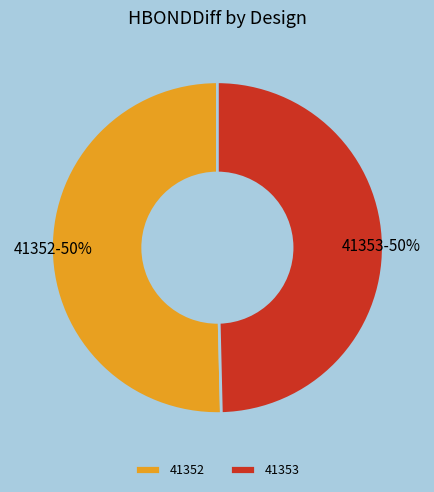

To the nearest percent, what percentage of the pie is 41352?

50%